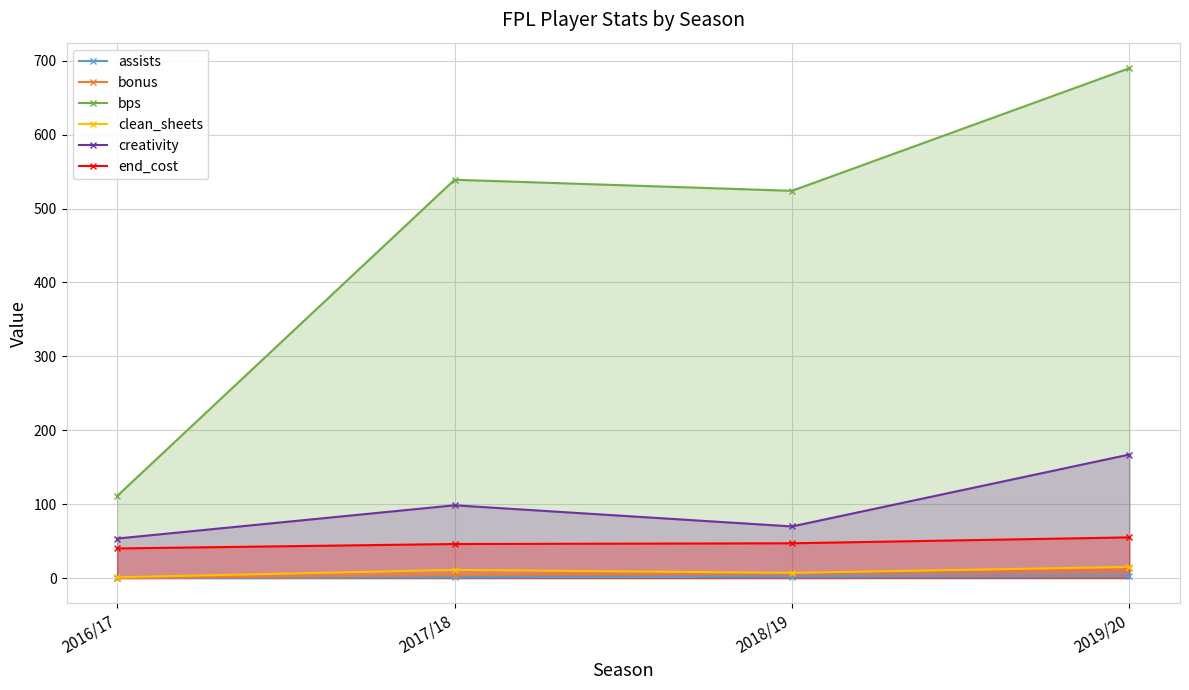

Is it true that end_cost equals 47.0 at 2018/19?

True